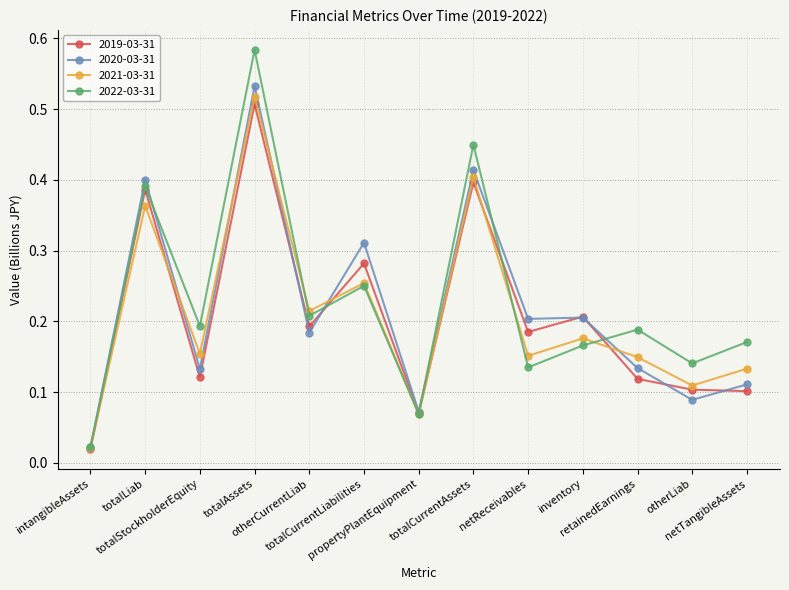

At how many categories does at least one series exceed 0?

13